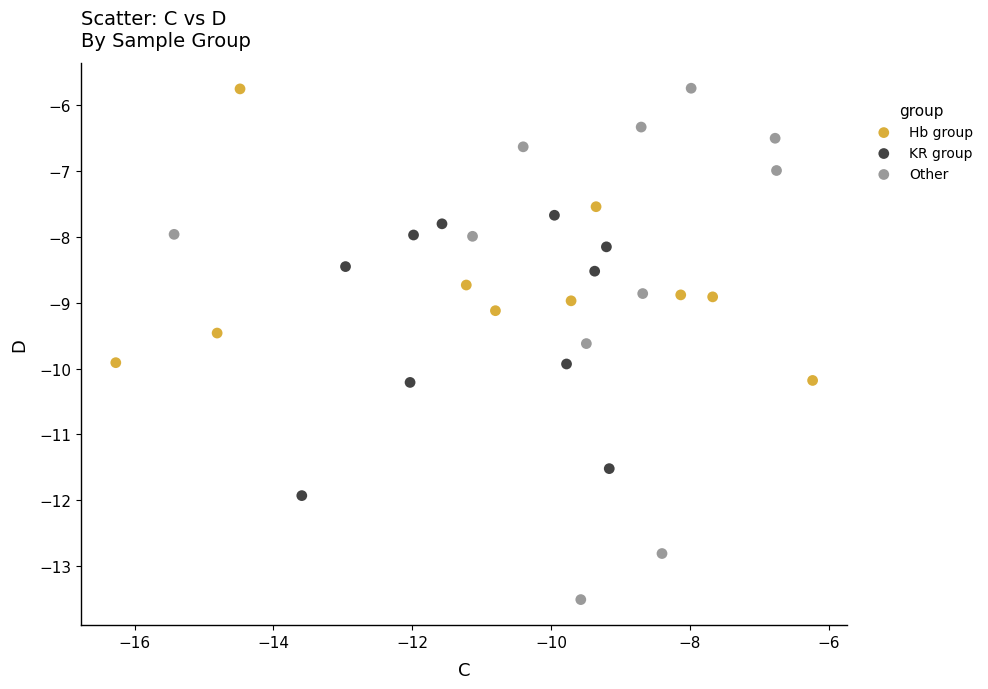

Which series contains the lowest Y value?

Other